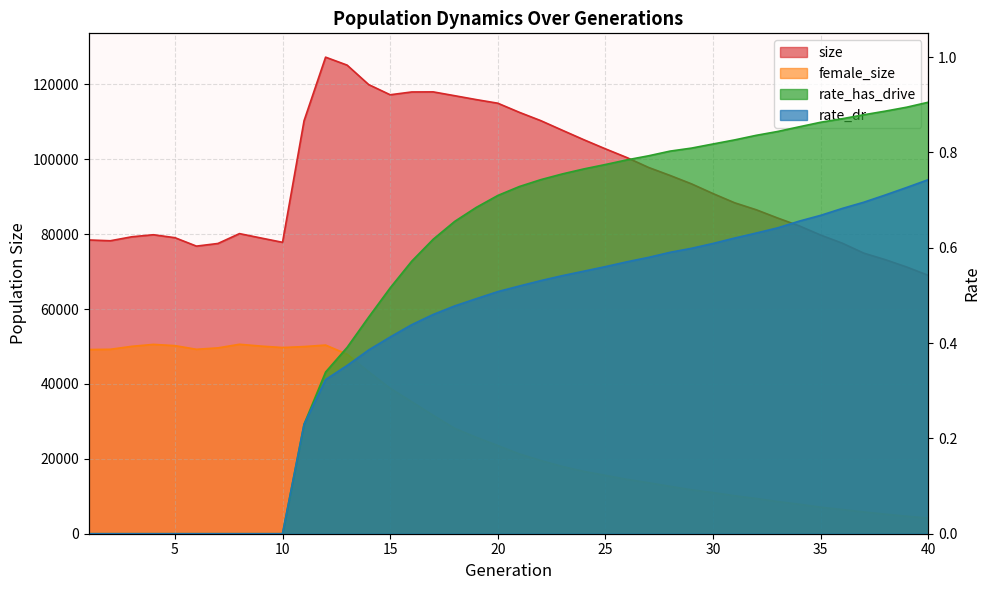

What is the value of the female_size point at the 9th from the left?

50108.0